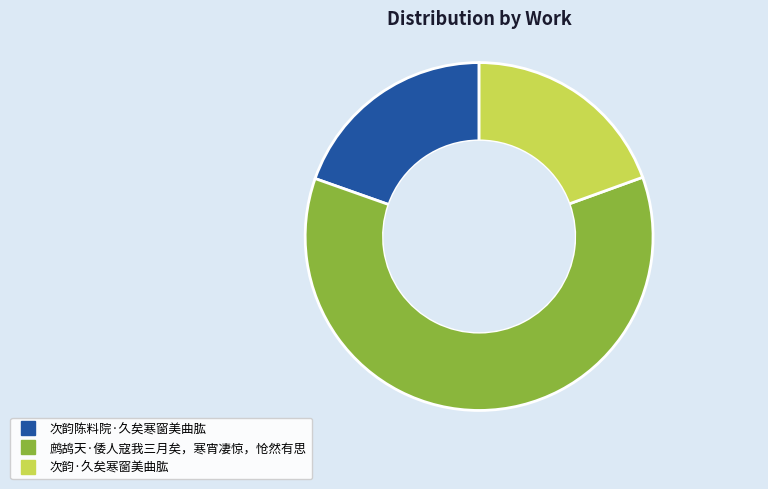

How many slices are in this pie chart?

3